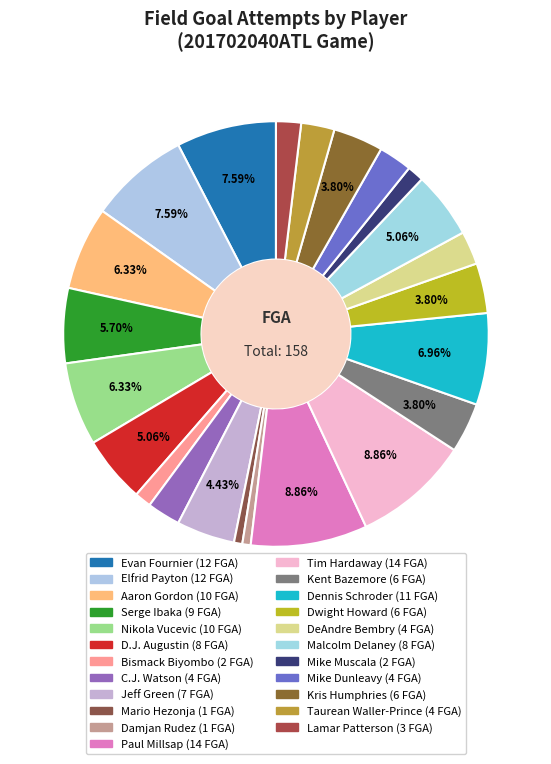

Count the number of slices in the pie.

23